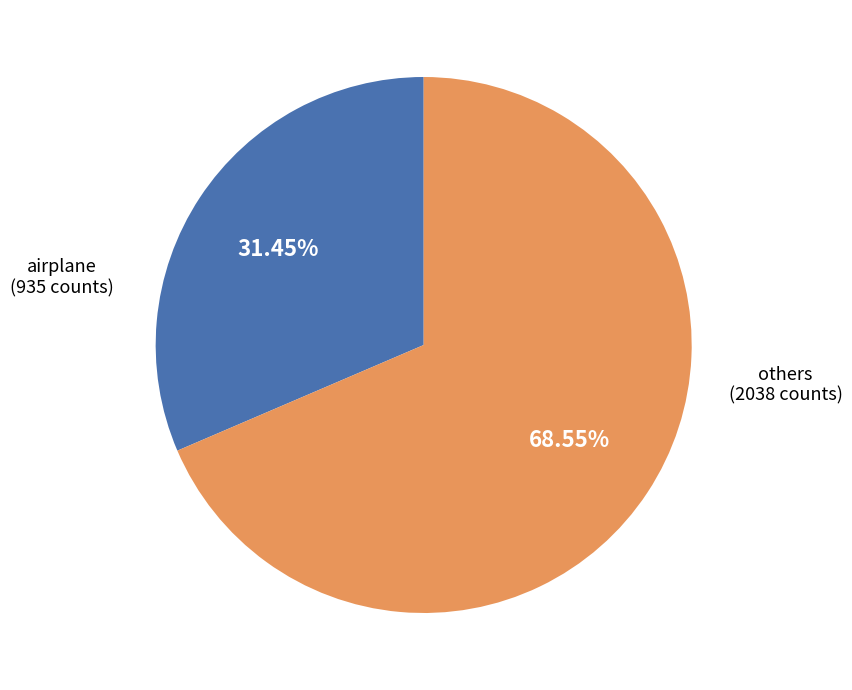

Which slice represents more than half of the pie?

others